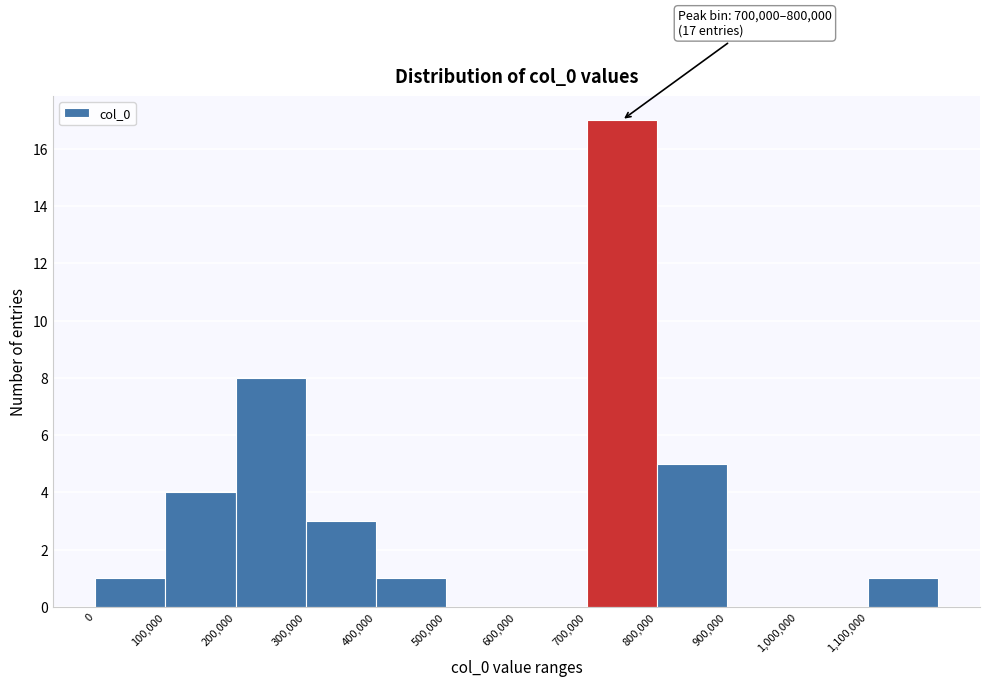

Over which range of the x-axis is the bar tallest?

700000 to 800000